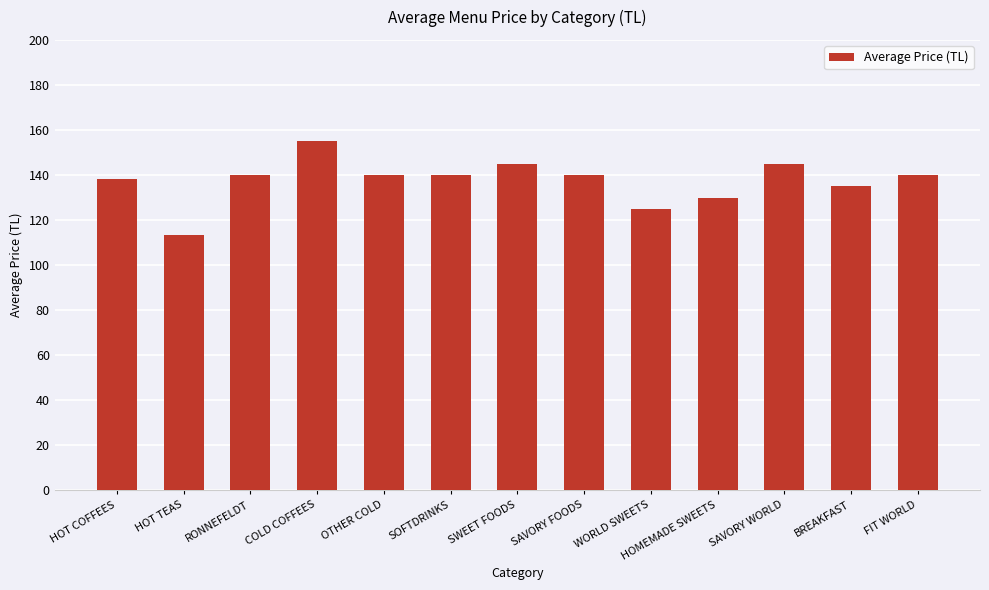

What is the label of the 6th bar from the right?

SAVORY FOODS